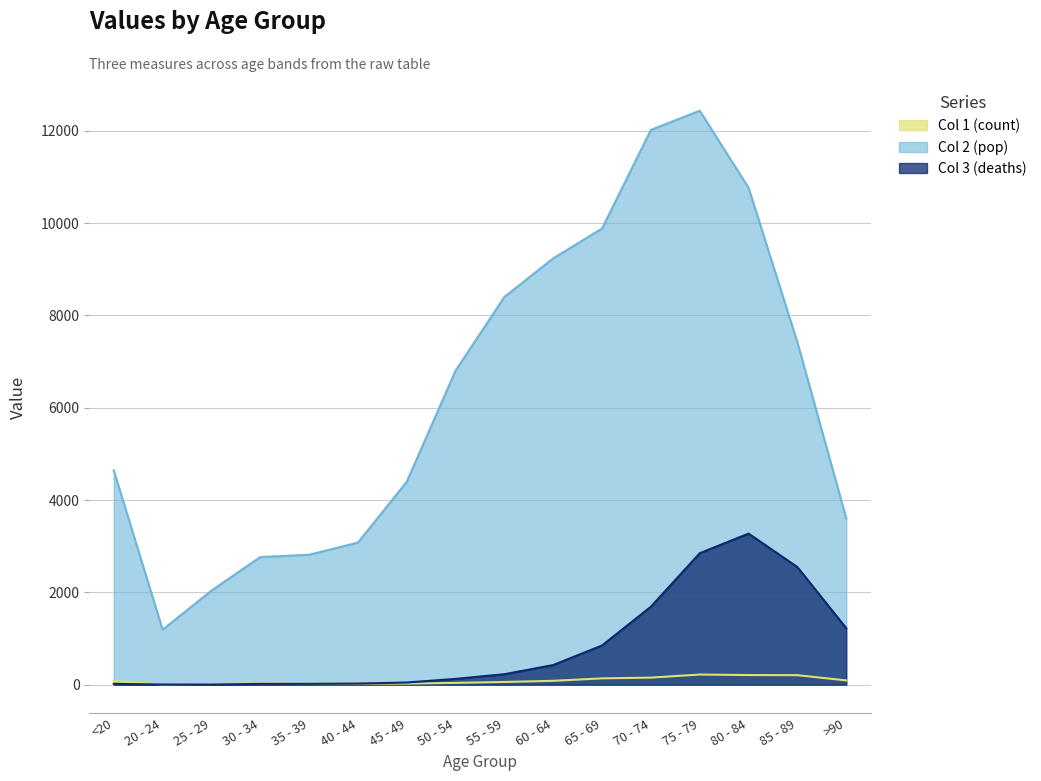

How many data points does each series have?

16